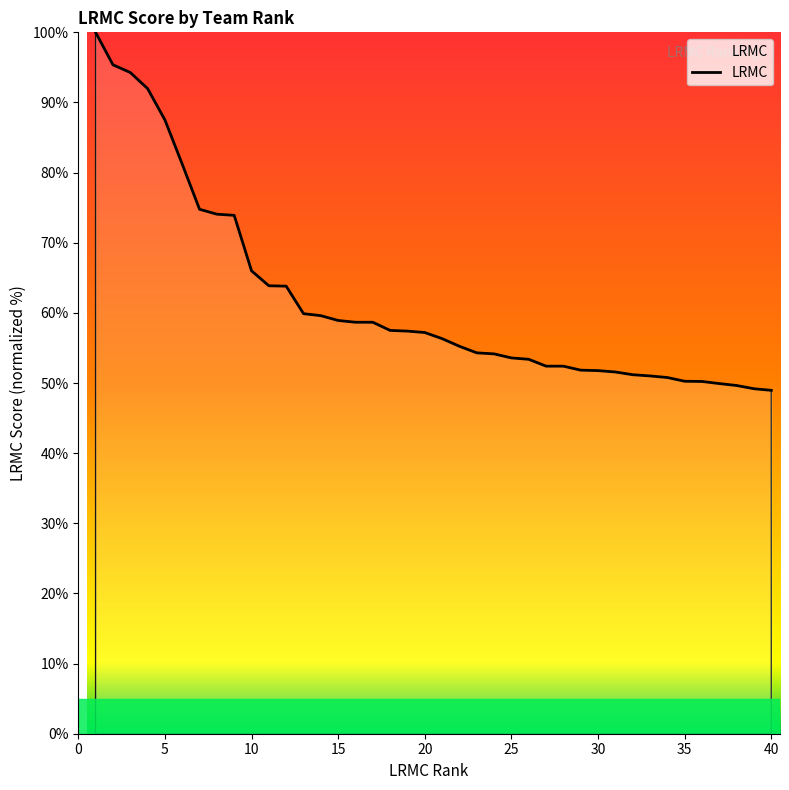

What is the difference between the maximum and minimum values?

51.0